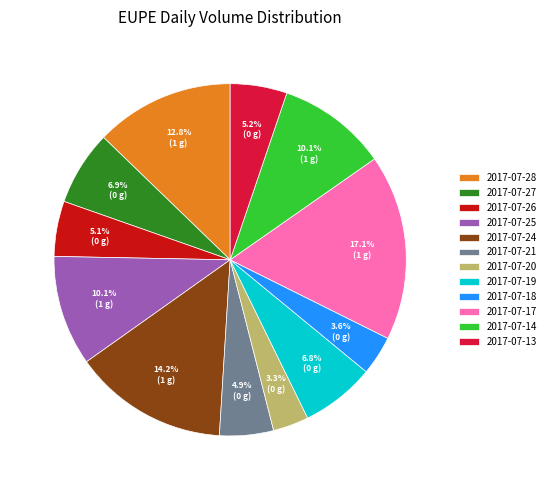

Approximately how many times larger is the value at 2017-07-28 compared to 2017-07-26?

2.5